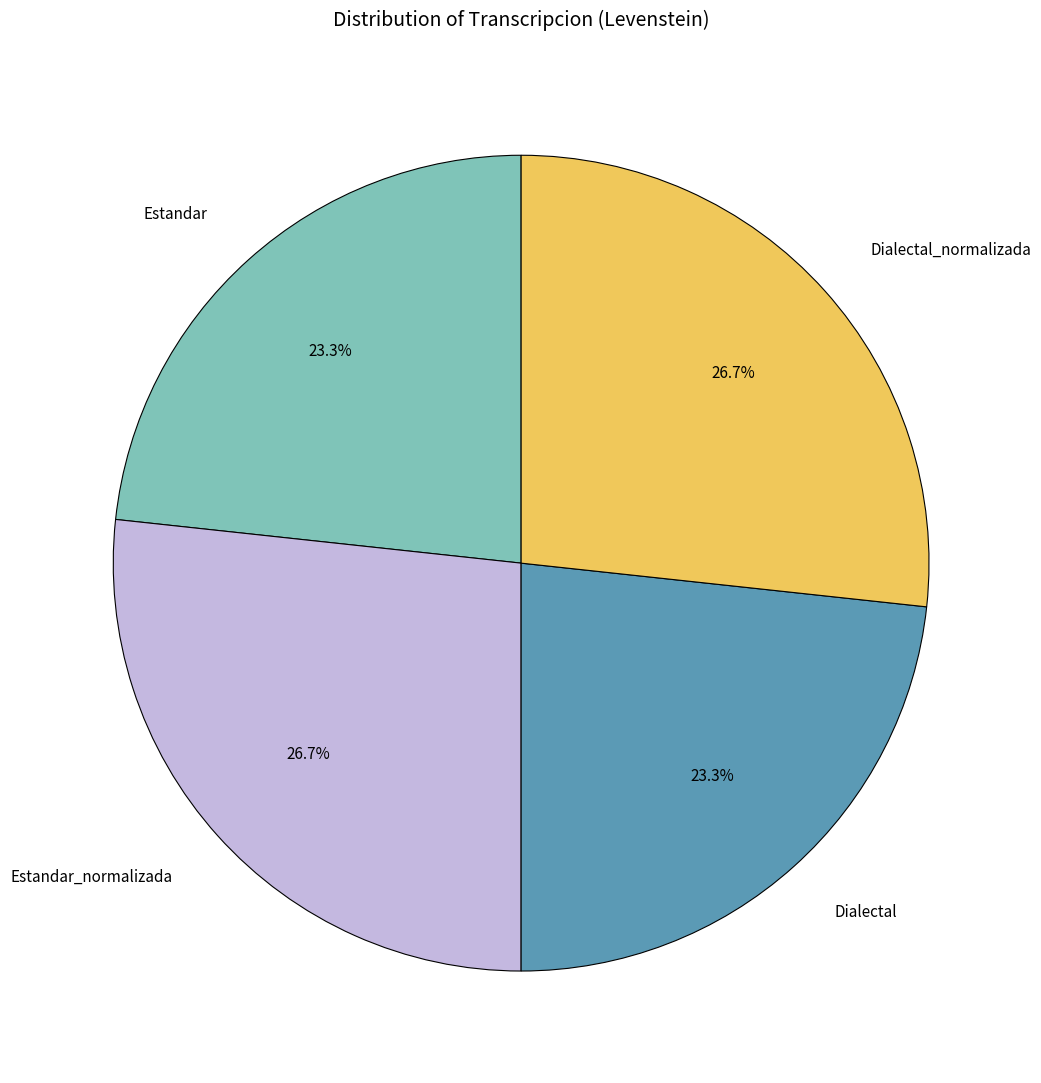

Does any single category account for the majority?

No